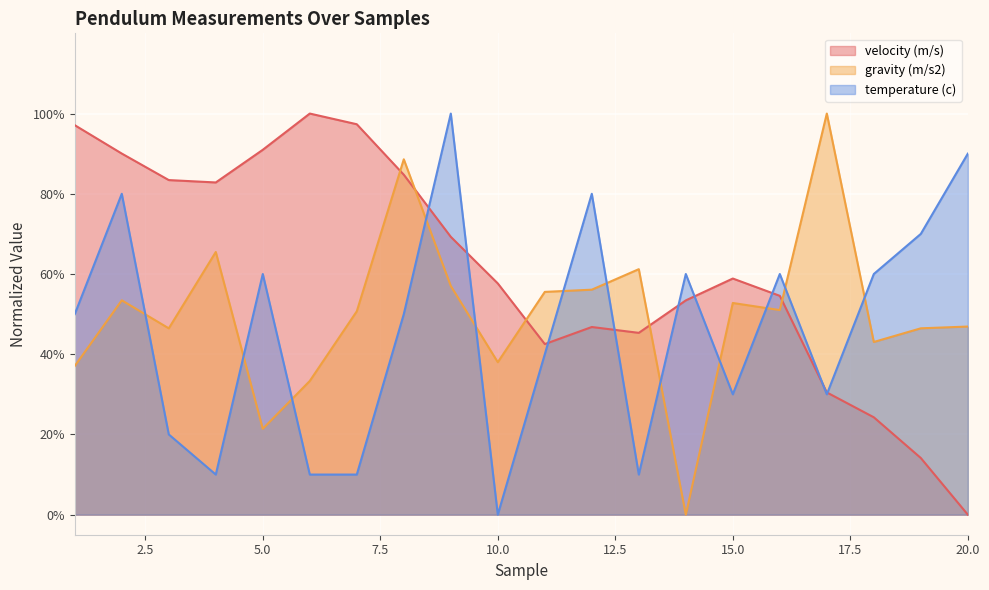

At which label is gravity (m/s2) closest to 0?

14